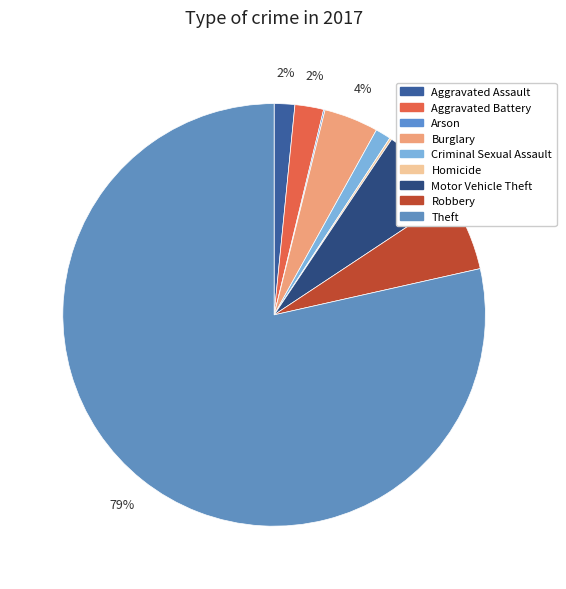

To the nearest percent, what is the difference between the largest and smallest slice percentages?

78%